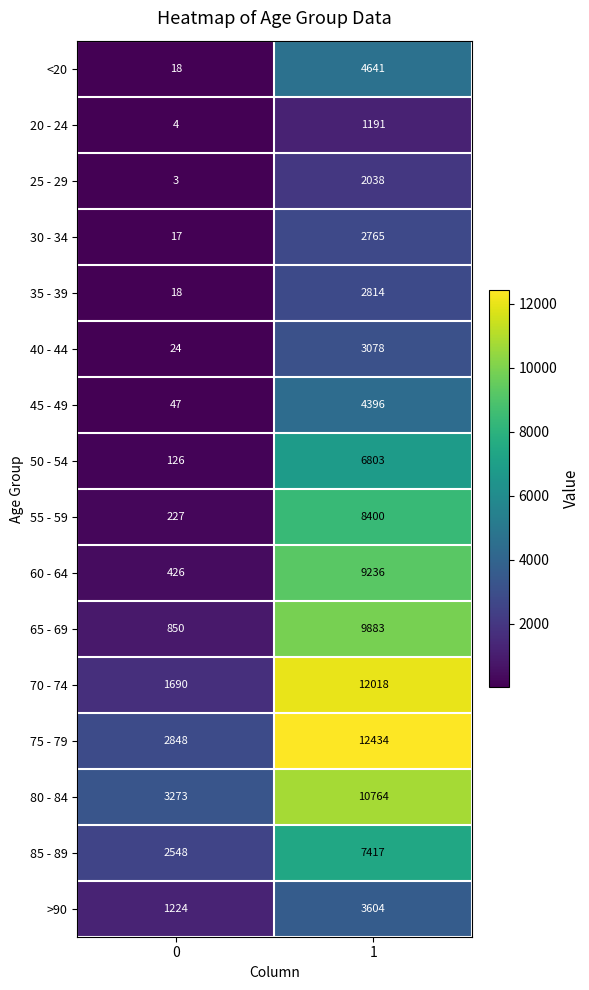

What is the difference between the 45 - 49 values at 0 and 1?

4349